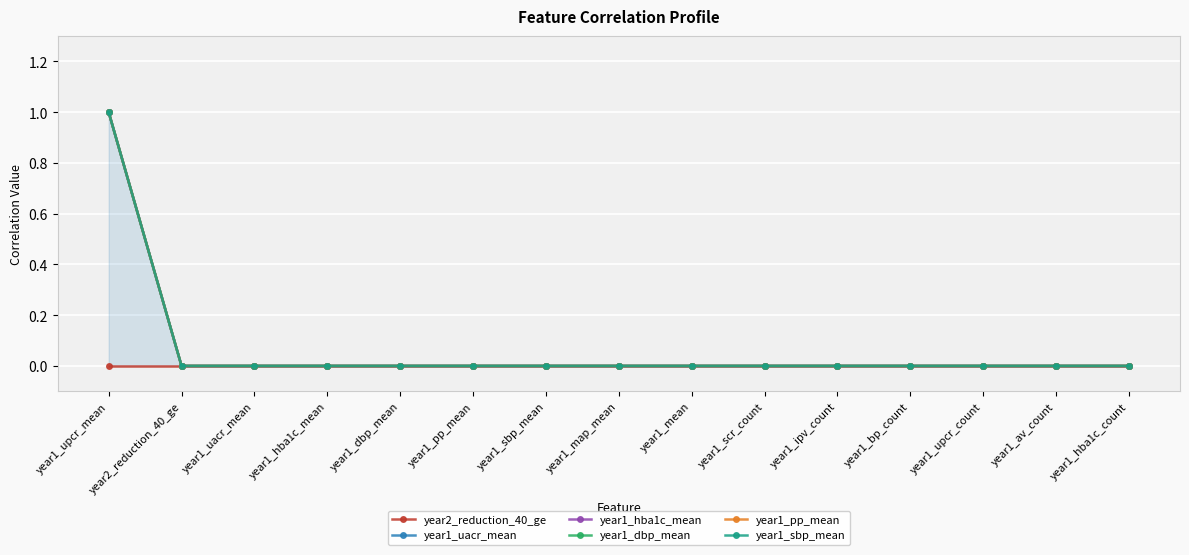

Is the value of year1_uacr_mean at year2_reduction_40_ge greater than the value of year1_sbp_mean at year1_upcr_count?

No